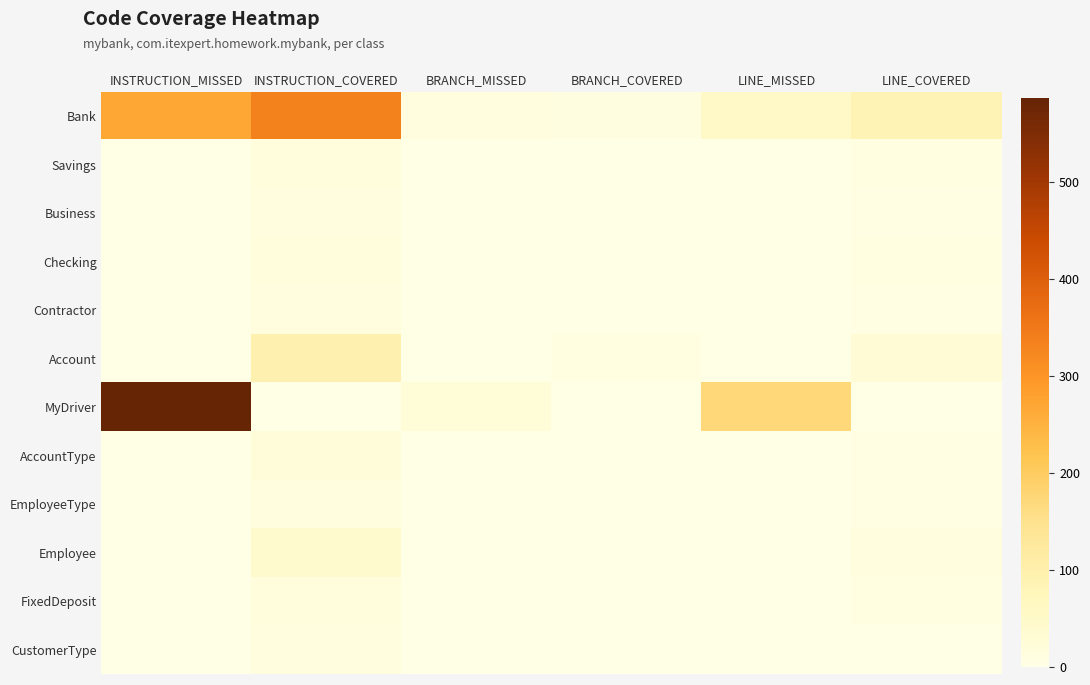

Which series has the widest spread of values?

MyDriver